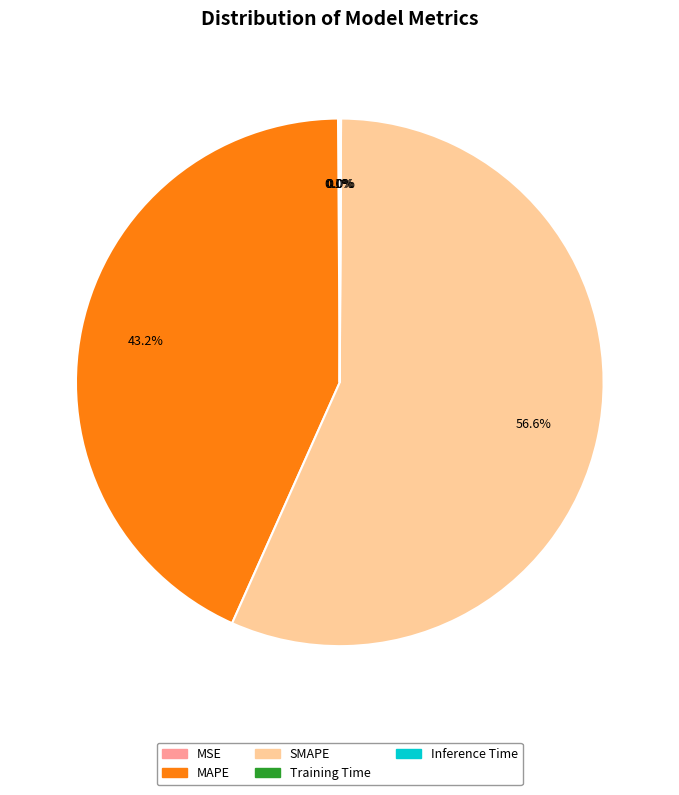

Which slice is the largest?

SMAPE